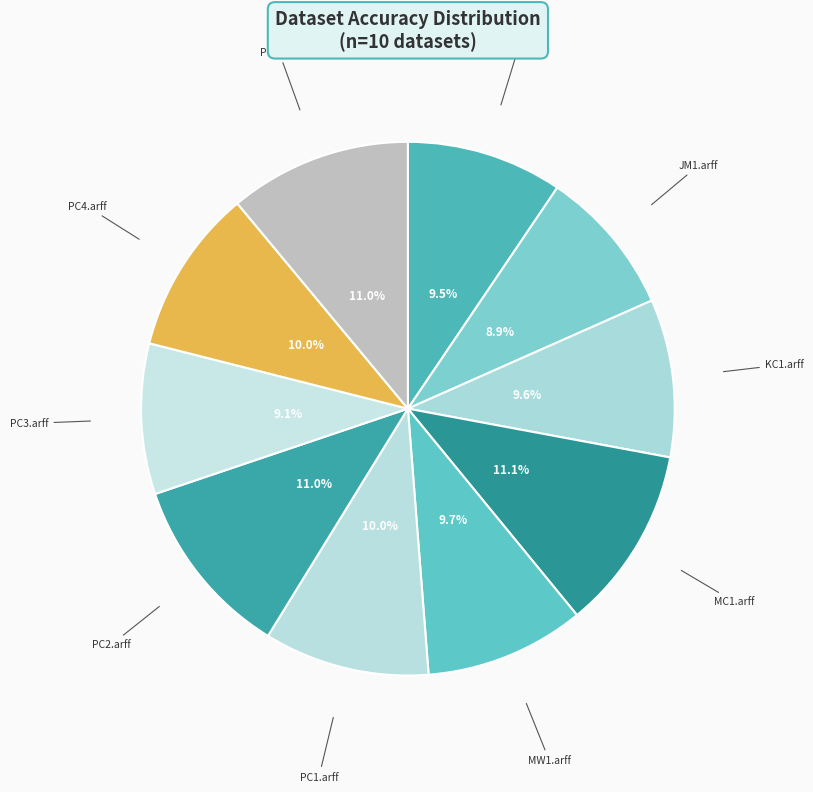

Is the sum of JM1.arff and PC3.arff greater than half?

No